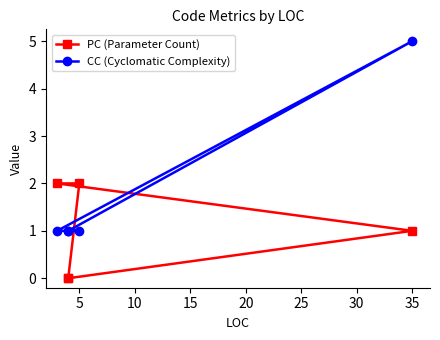

The PC (Parameter Count) series shows 1 at 35. True or false?

False